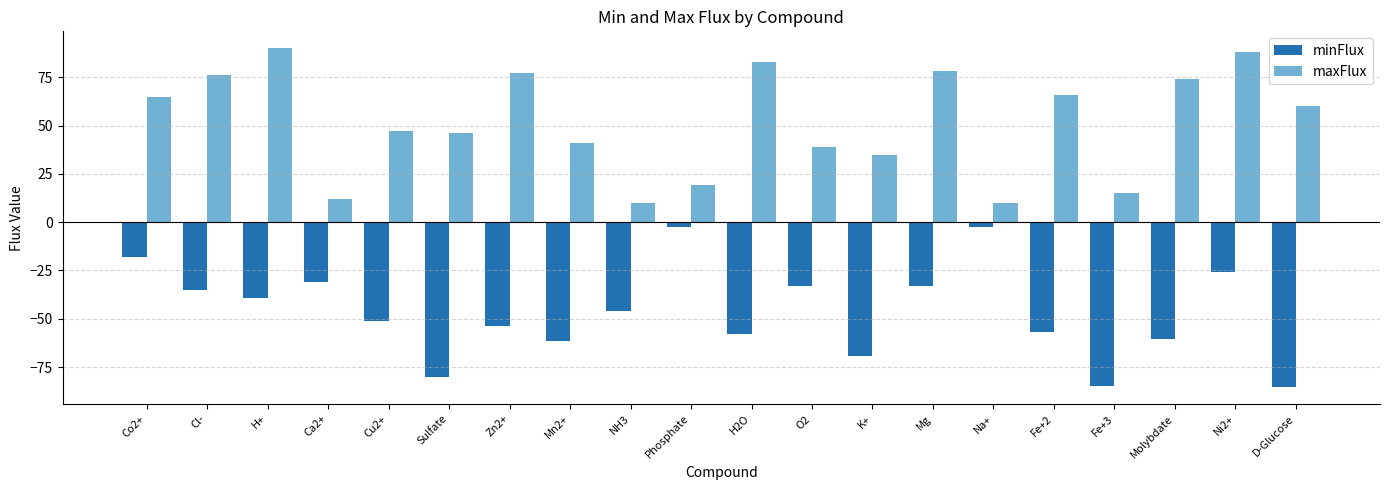

What is the sum of the minFlux values at Ca2+ and Sulfate?

-110.8